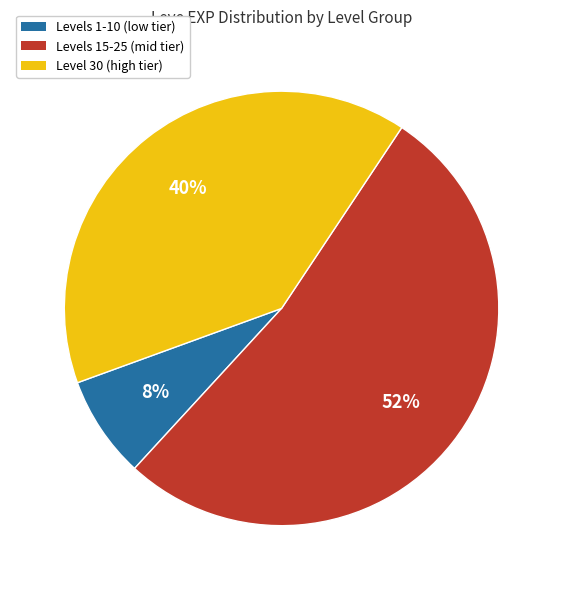

How many segments does this pie chart have?

3